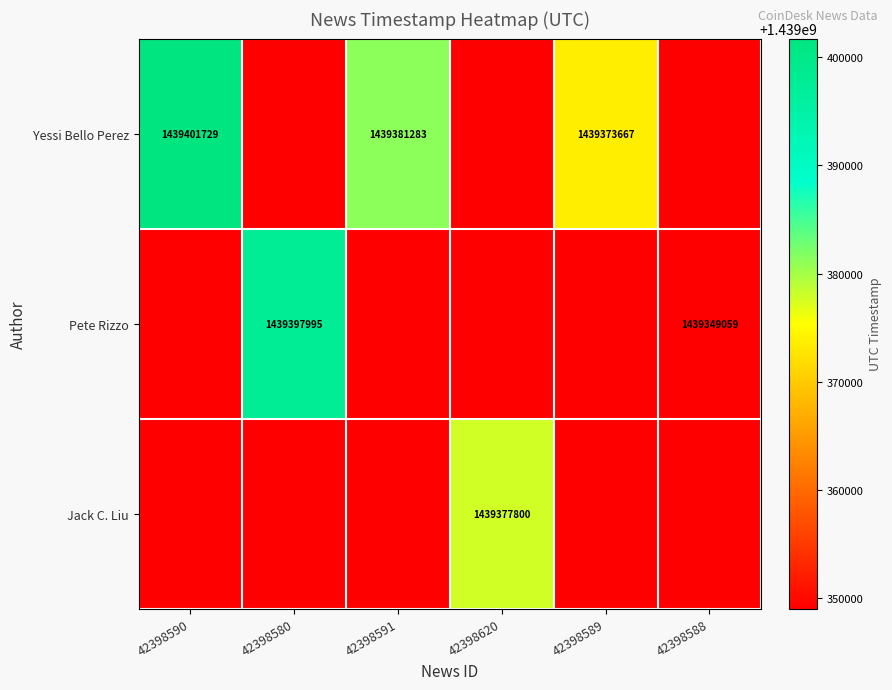

The value of Pete Rizzo at 42398588 is 1439349059. True or false?

True